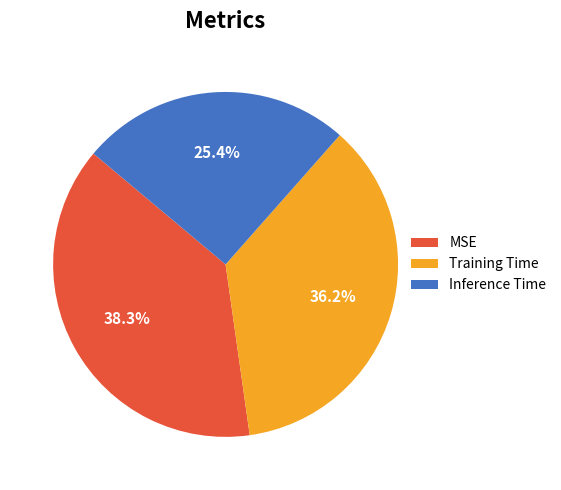

Rank the categories by value from highest to lowest.

MSE, Training Time, Inference Time